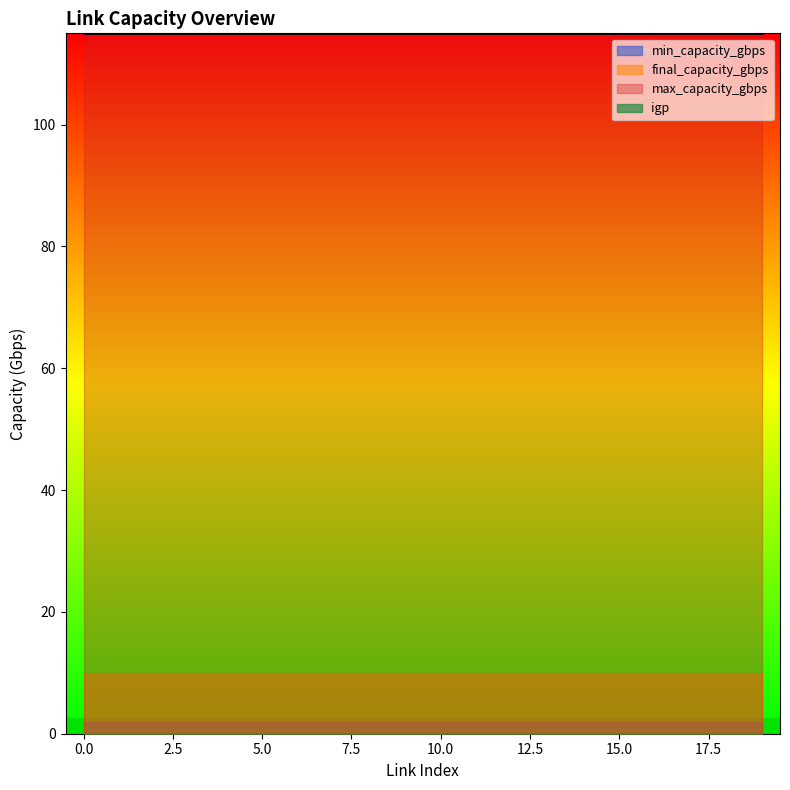

Which series has the largest total across all categories?

max_capacity_gbps